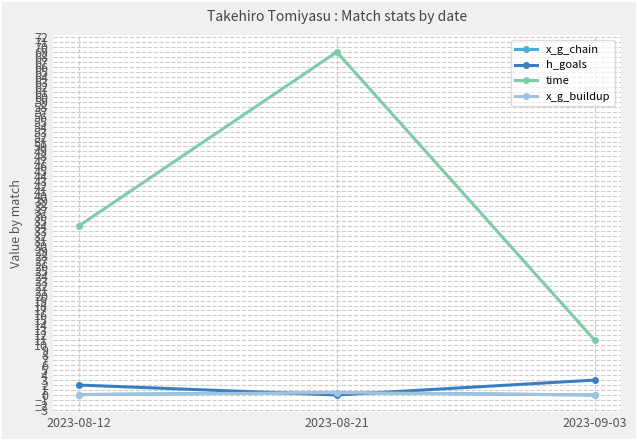

True or false: time has a value of 69.0 at 2023-08-21.

True